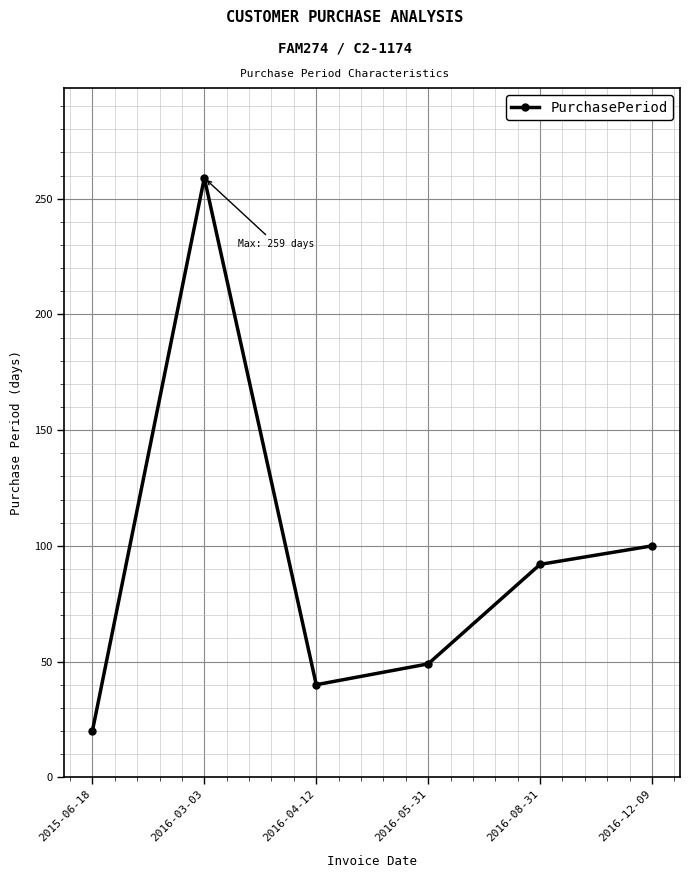

Read the value at 2016-12-09, to the nearest 5.

100